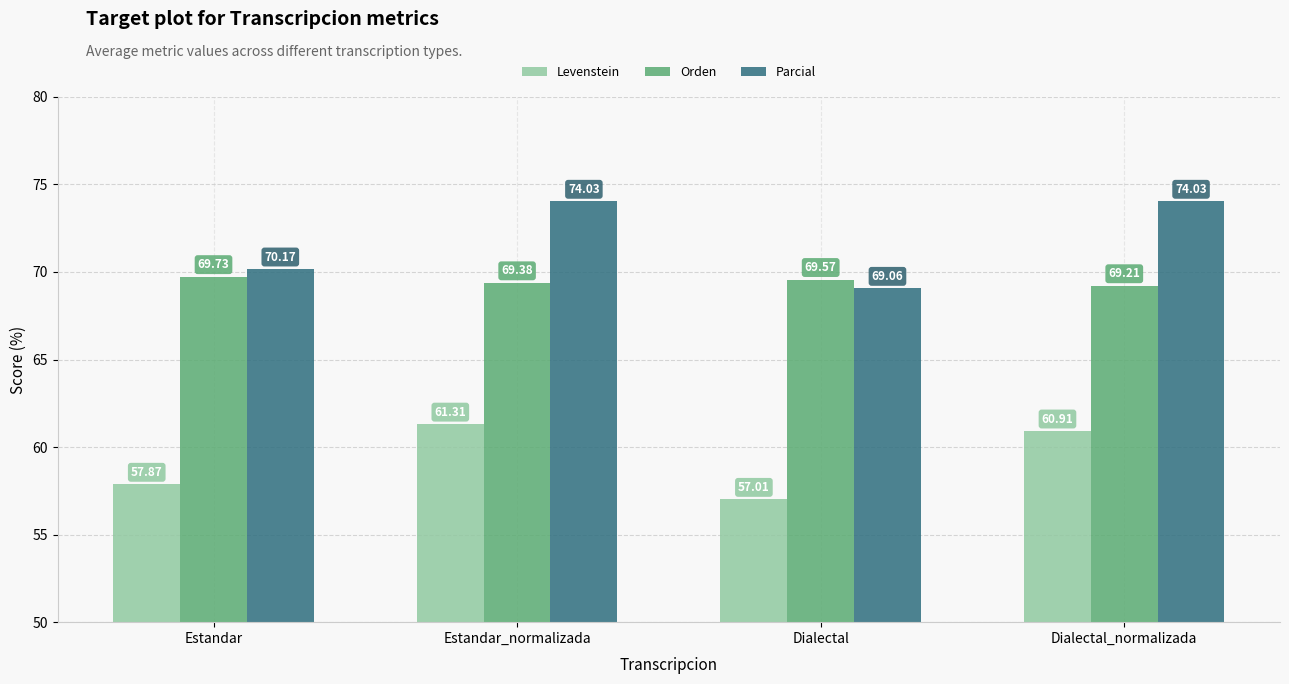

Rank the categories by Orden value from lowest to highest.

Dialectal_normalizada, Estandar_normalizada, Dialectal, Estandar